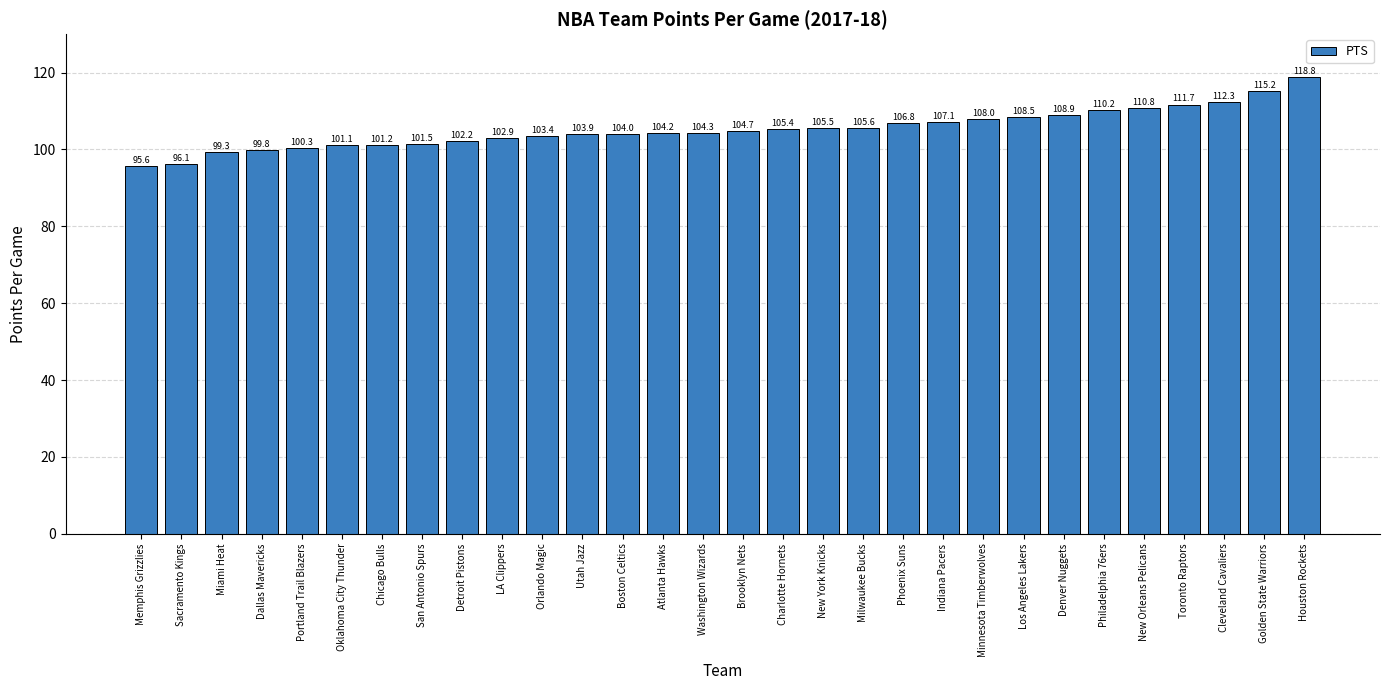

Reading right to left, list all the values displayed in this chart.

Houston Rockets=118.8	Golden State Warriors=115.2	Cleveland Cavaliers=112.3	Toronto Raptors=111.7	New Orleans Pelicans=110.8	Philadelphia 76ers=110.2	Denver Nuggets=108.9	Los Angeles Lakers=108.5	Minnesota Timberwolves=108.0	Indiana Pacers=107.1	Phoenix Suns=106.8	Milwaukee Bucks=105.6	New York Knicks=105.5	Charlotte Hornets=105.4	Brooklyn Nets=104.7	Washington Wizards=104.3	Atlanta Hawks=104.2	Boston Celtics=104.0	Utah Jazz=103.9	Orlando Magic=103.4	LA Clippers=102.9	Detroit Pistons=102.2	San Antonio Spurs=101.5	Chicago Bulls=101.2	Oklahoma City Thunder=101.1	Portland Trail Blazers=100.3	Dallas Mavericks=99.8	Miami Heat=99.3	Sacramento Kings=96.1	Memphis Grizzlies=95.6